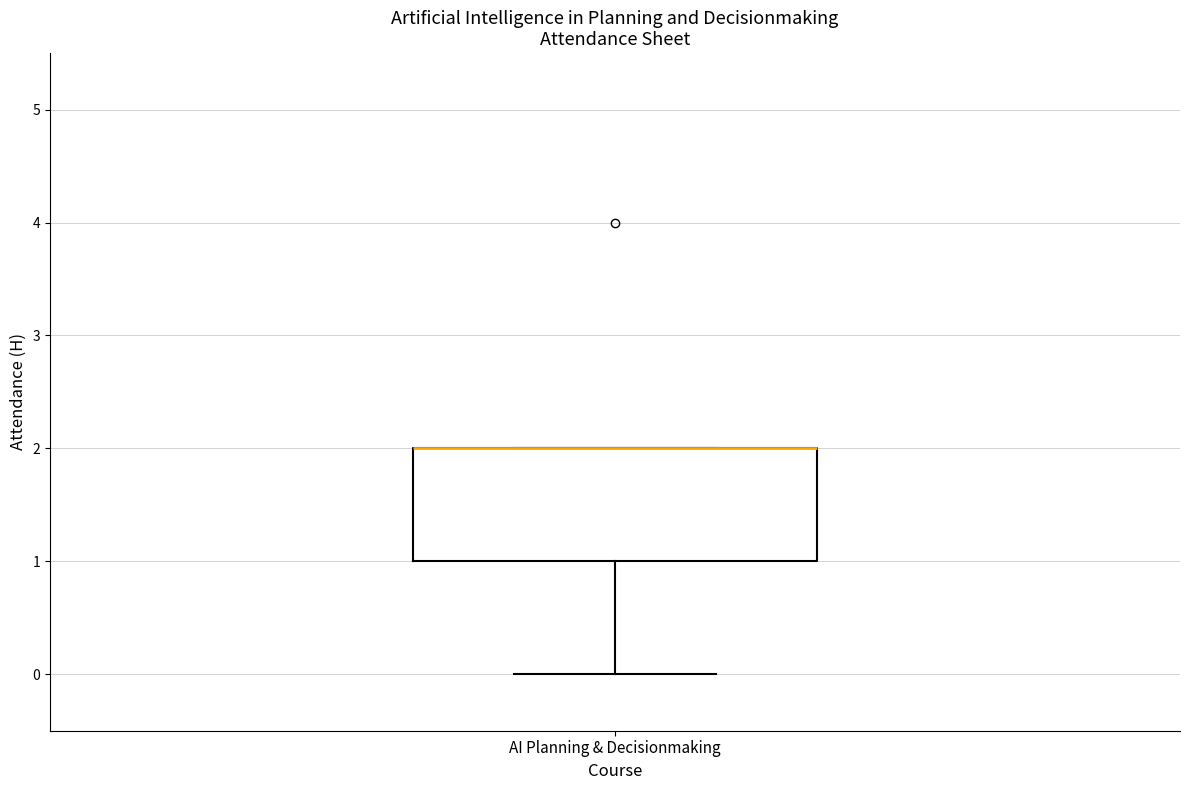

Where is the upper edge of the box for AI Planning & Decisionmaking on the y-axis? The values are not printed on the chart, so give them approximately, as read against the axis.

2